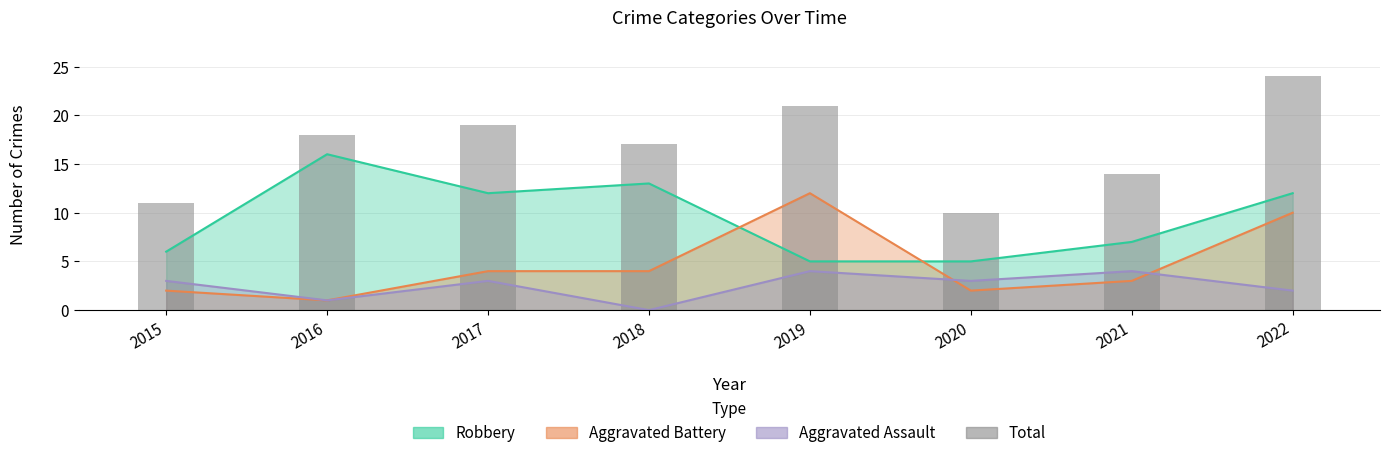

Rank the categories by value from highest to lowest.

2022, 2019, 2017, 2016, 2018, 2021, 2015, 2020